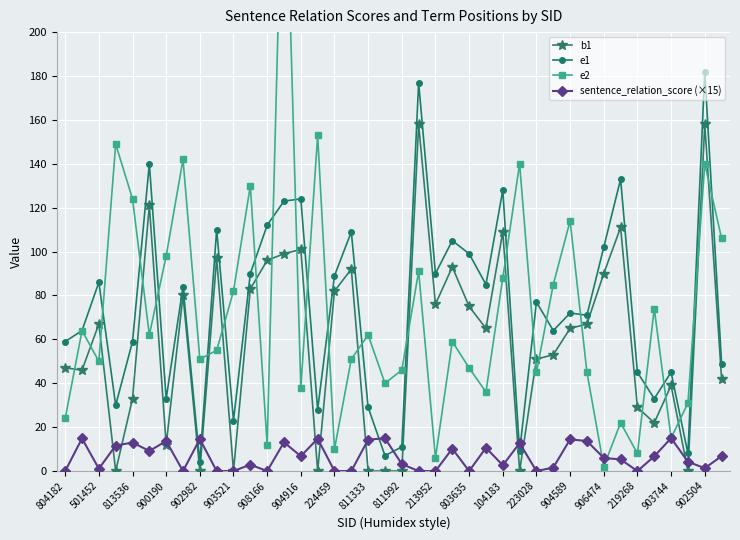

List the series in order of their peak value, lowest first.

sentence_relation_score (×15), b1, e1, e2